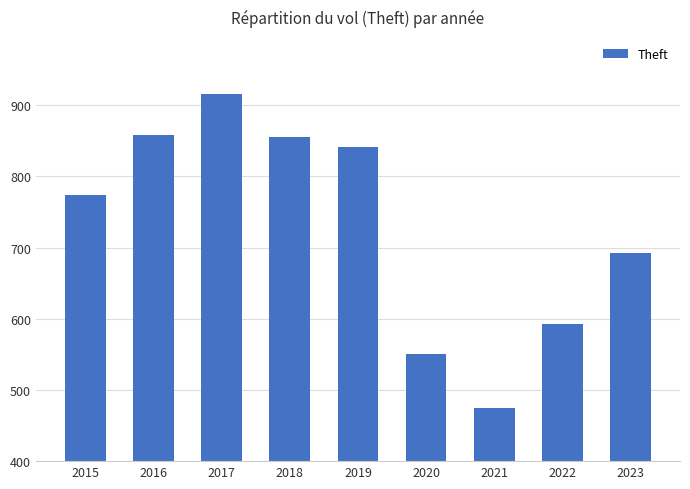

What is the greatest value displayed?

916